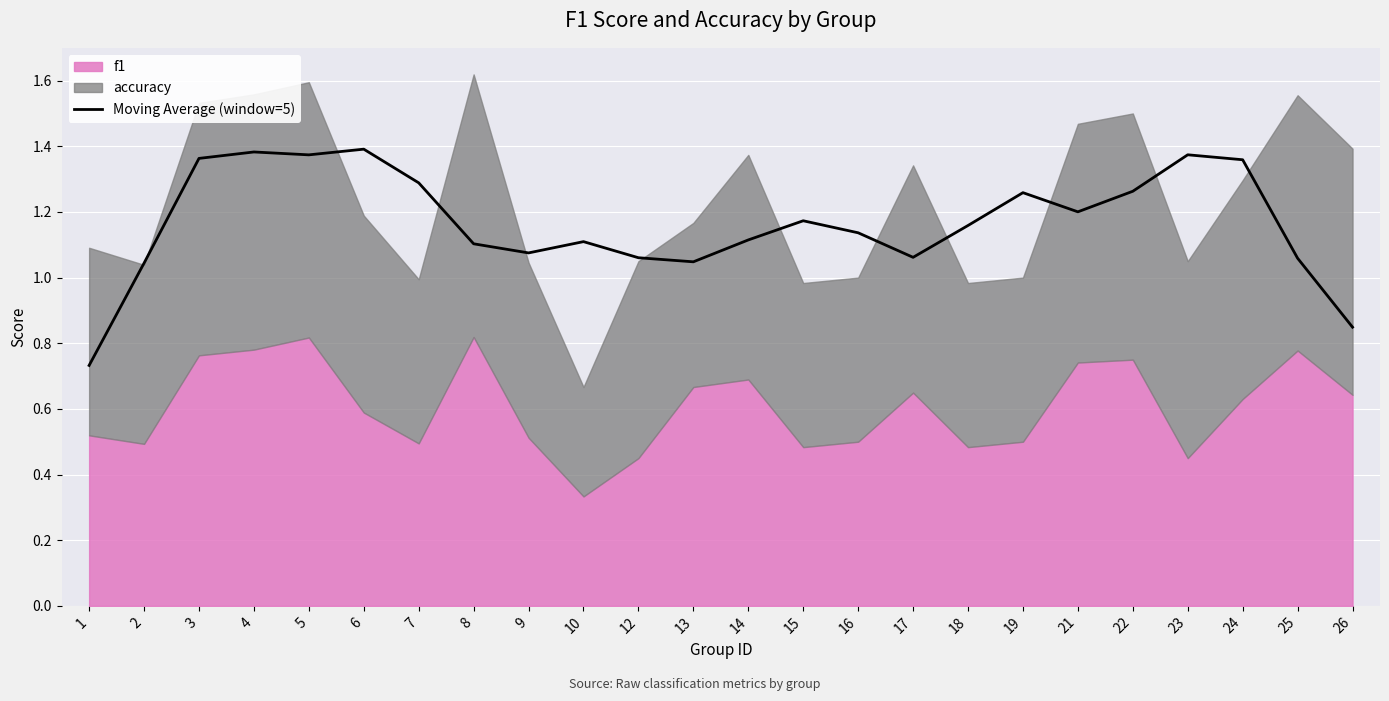

What is the greatest value displayed?

1.4